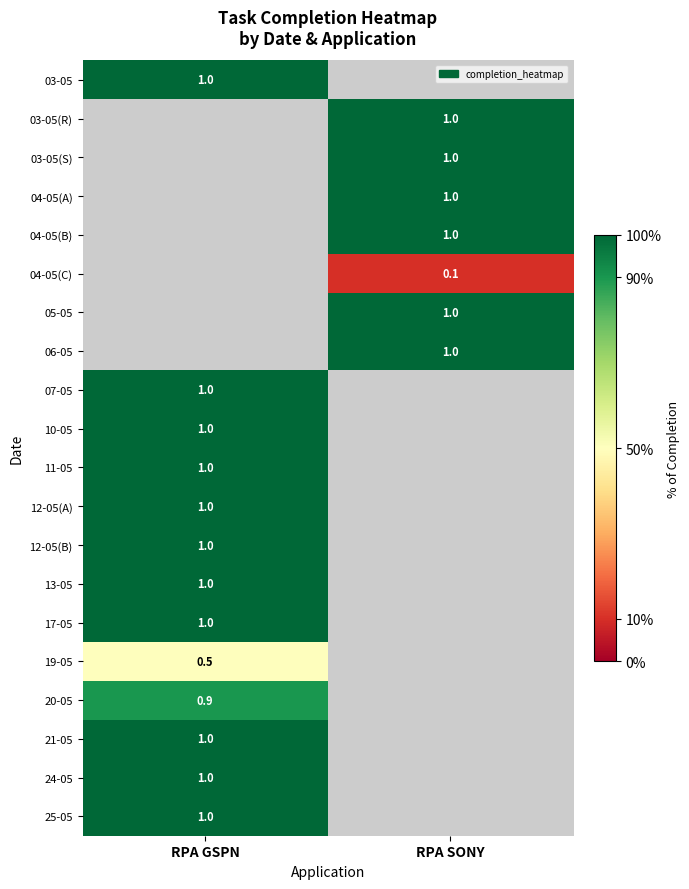

True or false: 04-05(B) has a value of 0.6 at RPA SONY.

False